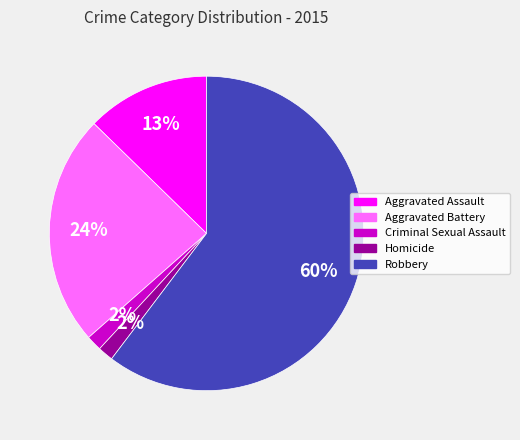

Which has a higher value, Aggravated Battery or Criminal Sexual Assault?

Aggravated Battery